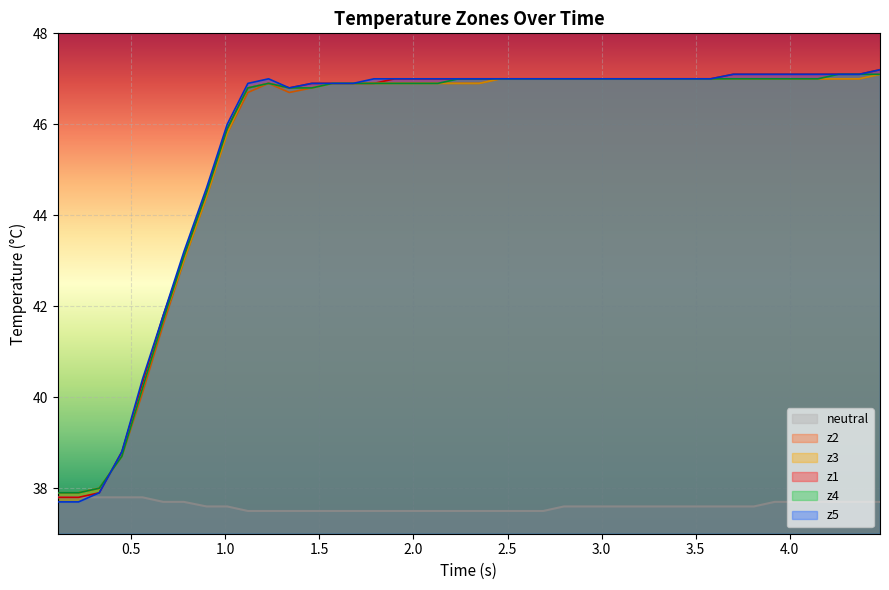

What is the maximum value for z2?

47.1